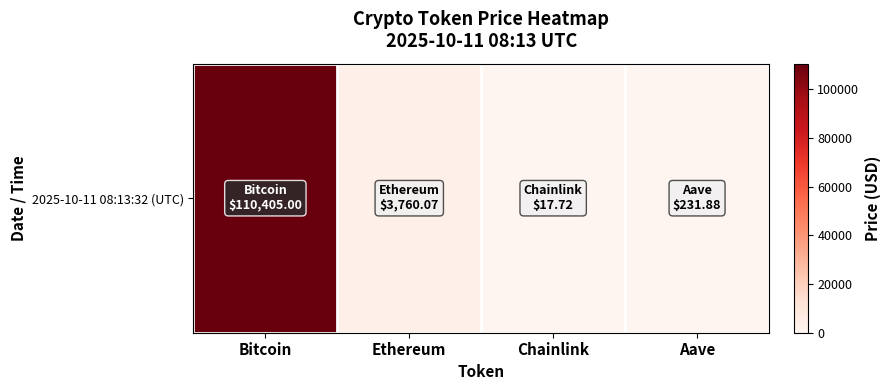

Is it true that the value at Bitcoin is 35829.3?

False